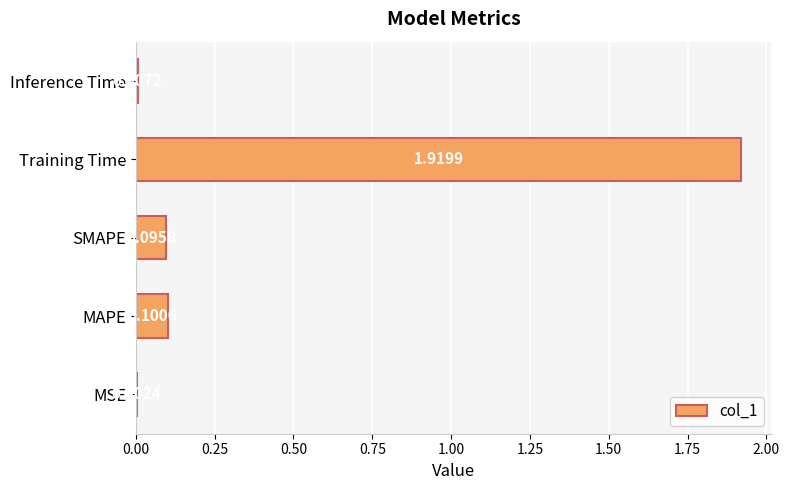

What is the sum of all values?

2.1